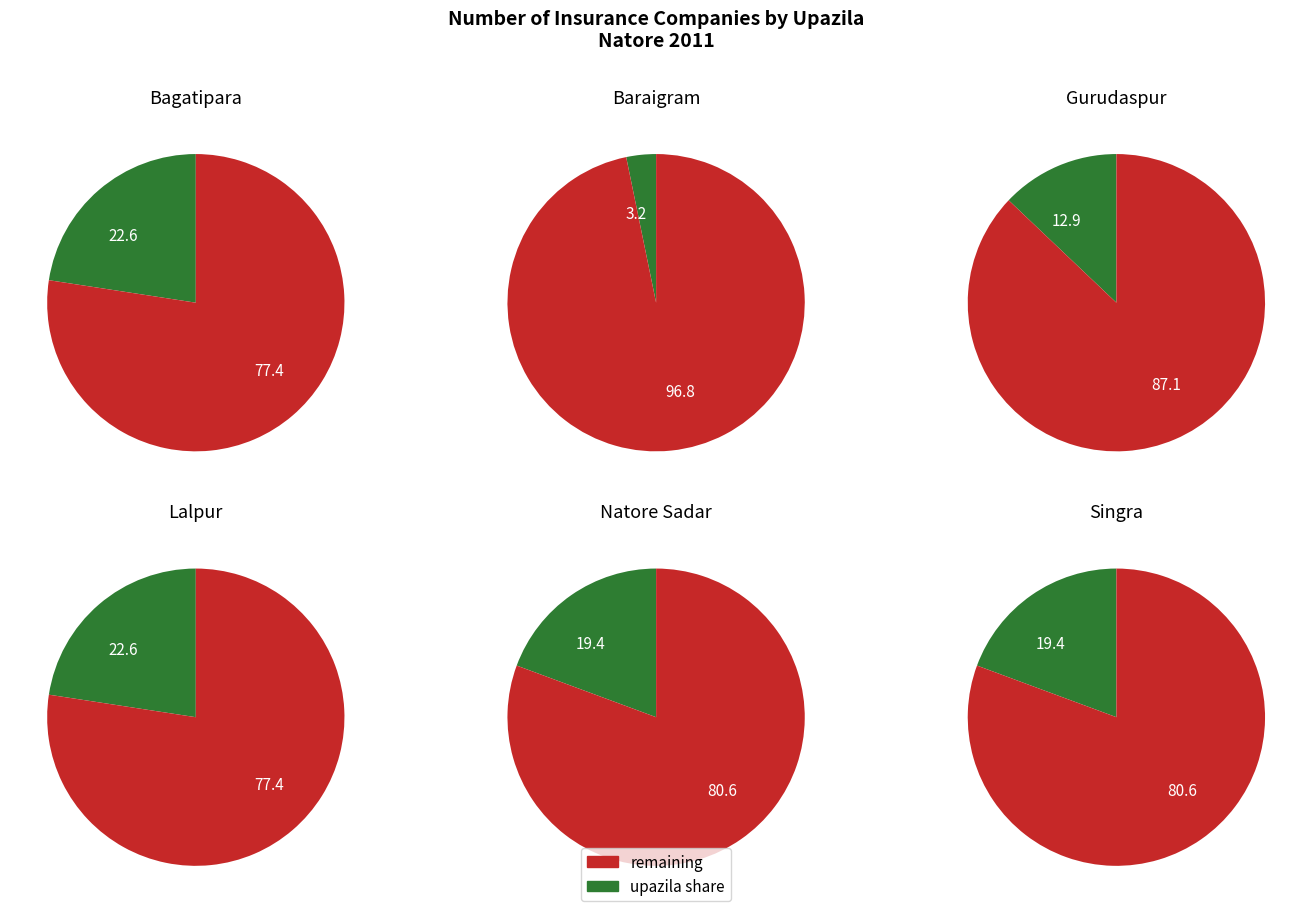

To the nearest percent, what is the average slice percentage?

17%